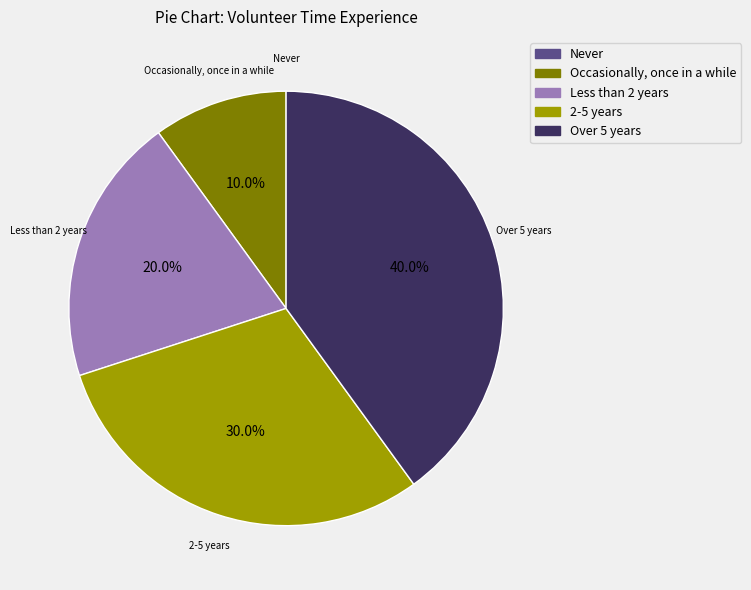

Does 2-5 years account for over 50% of the chart?

No